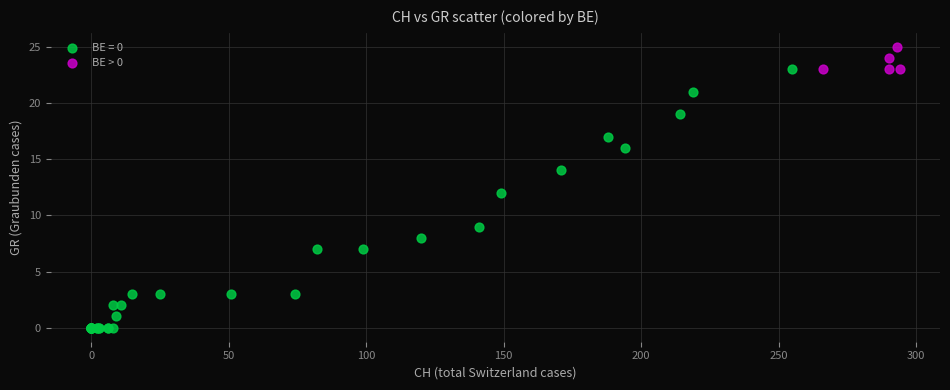

Which series reaches the maximum Y coordinate?

BE > 0